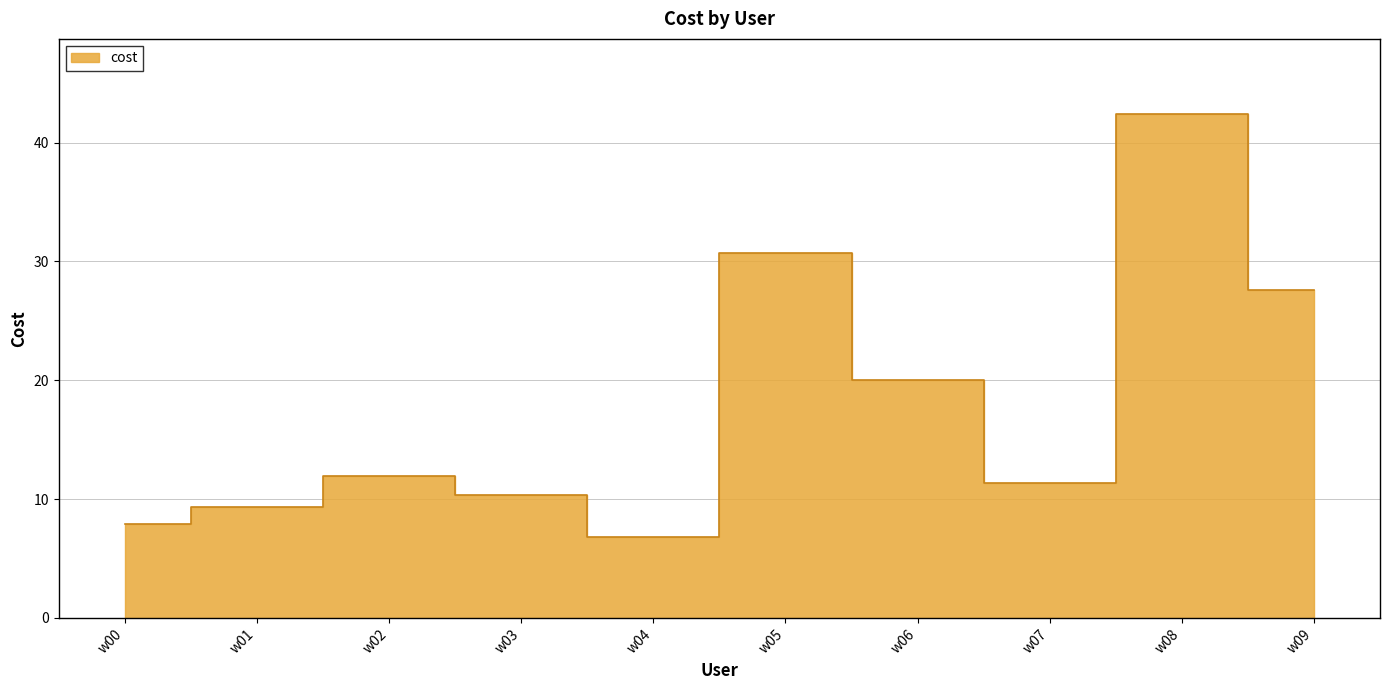

Reading right to left, what are all the values shown in this chart?

27.6	42.4	11.3	20.0	30.7	6.8	10.4	12.0	9.4	7.9